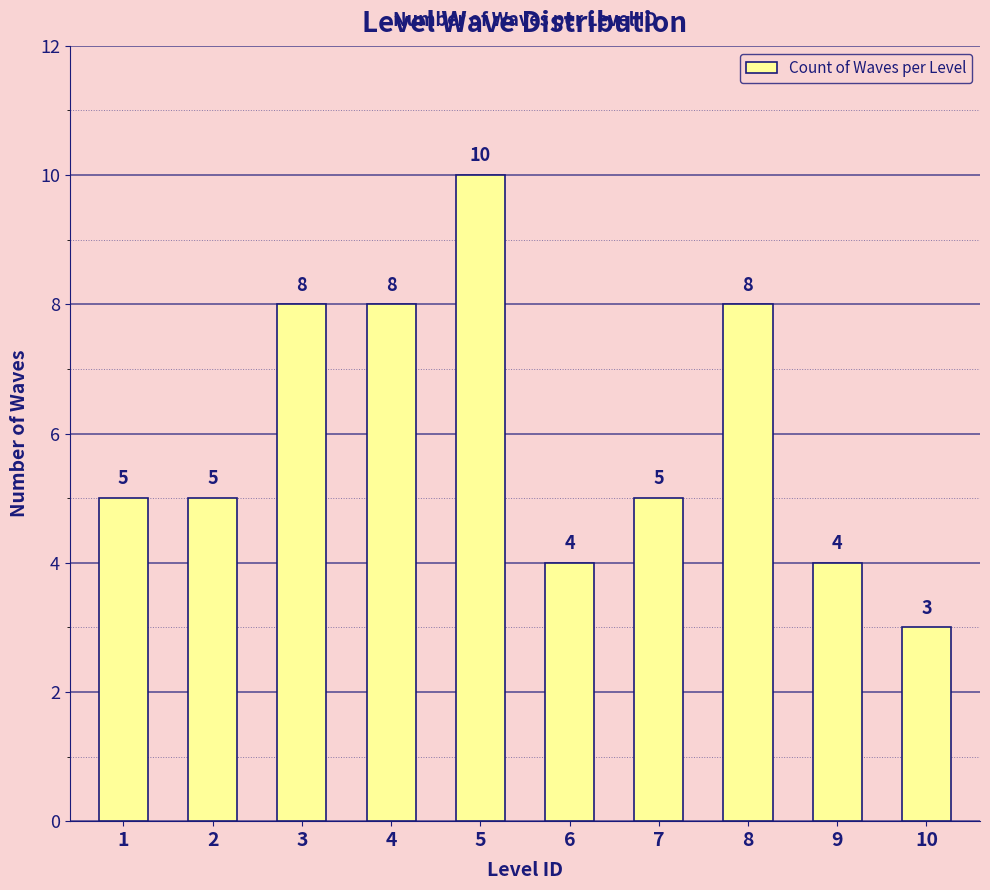

Count the values in the range 4 to 8.

8